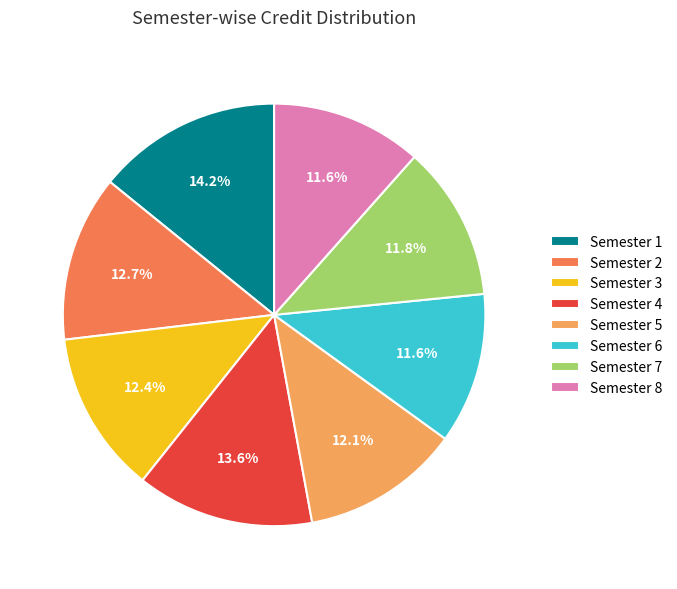

Approximately how many times larger is the value at Semester 8 compared to Semester 1?

0.8